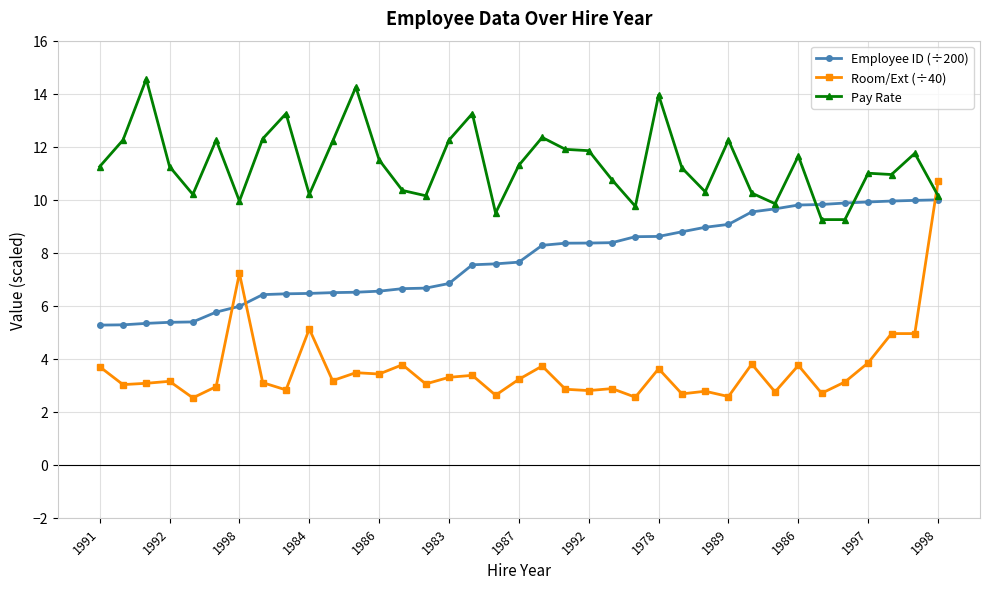

True or false: Pay Rate has more than 1 points higher than both neighbors.

True